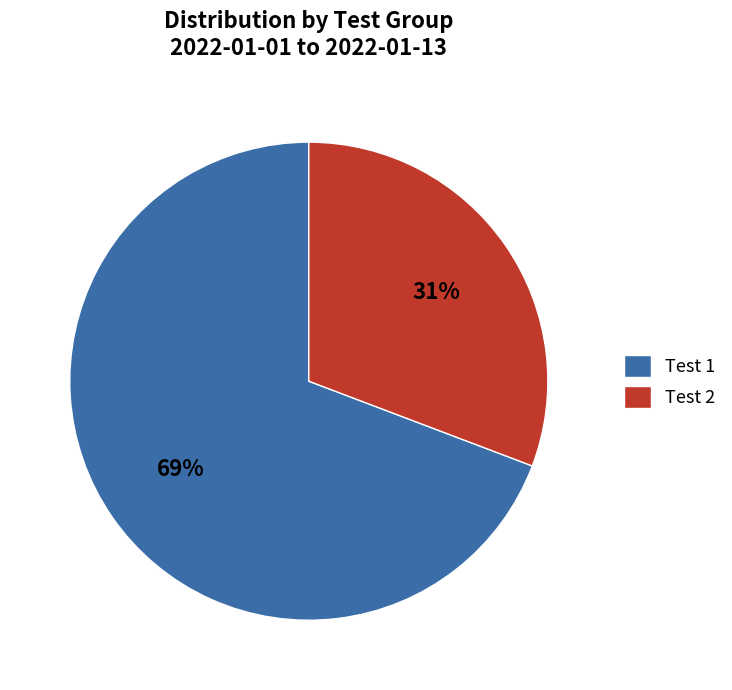

Between Test 2 and Test 1, which is larger?

Test 1